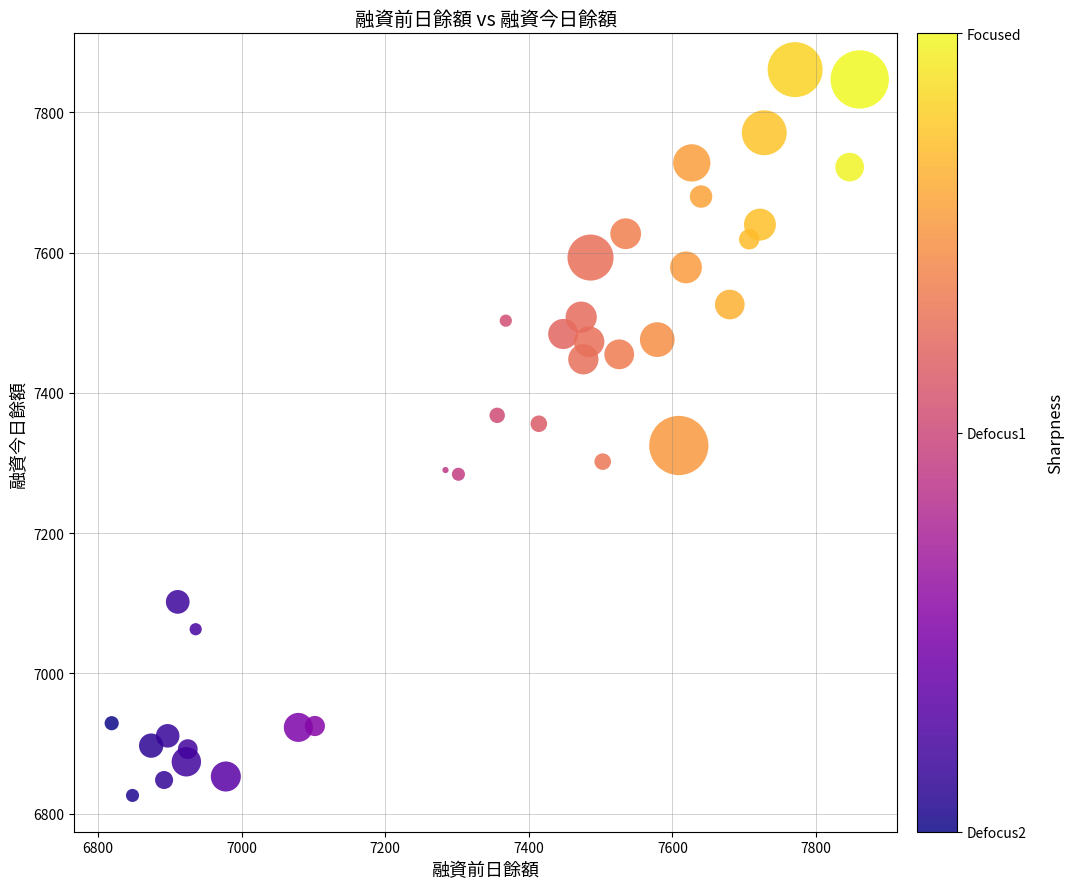

What is the range of X values (max minus min)?

1042